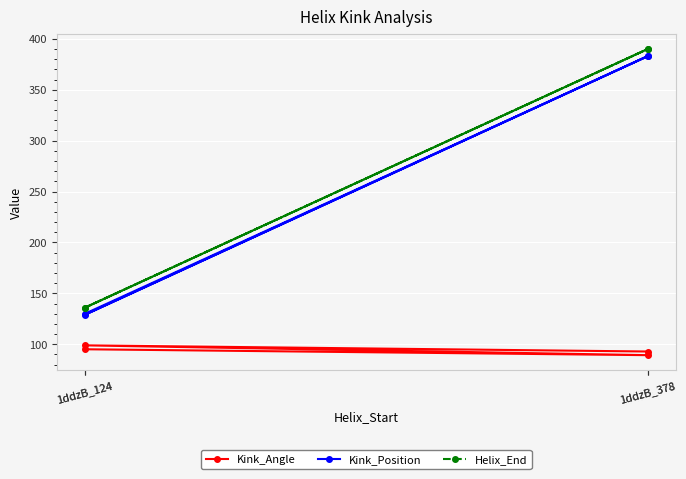

What is the difference between the second highest and second lowest values in the Helix_End series?

254.0